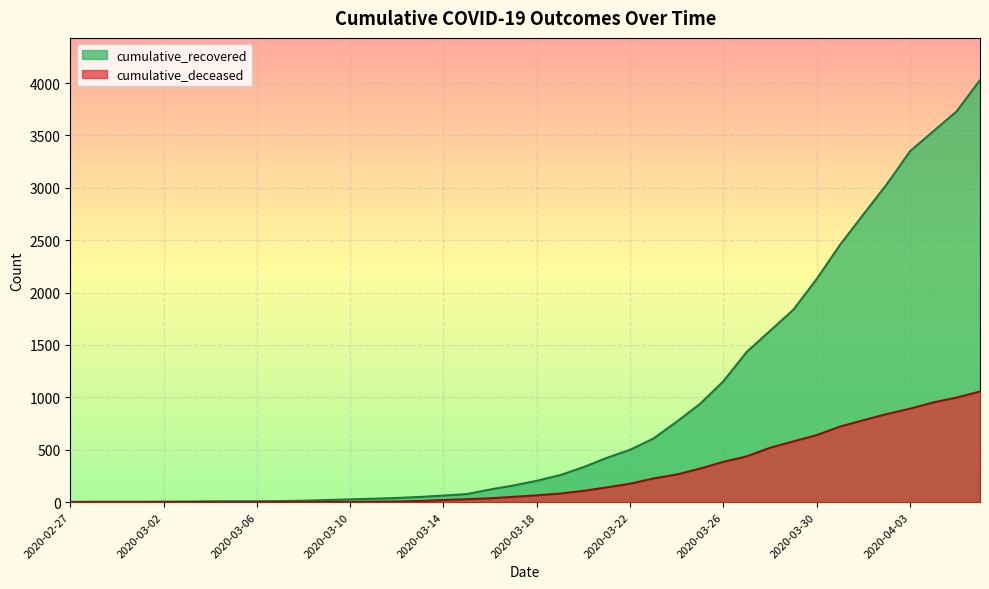

How many categories are shown in the chart?

40